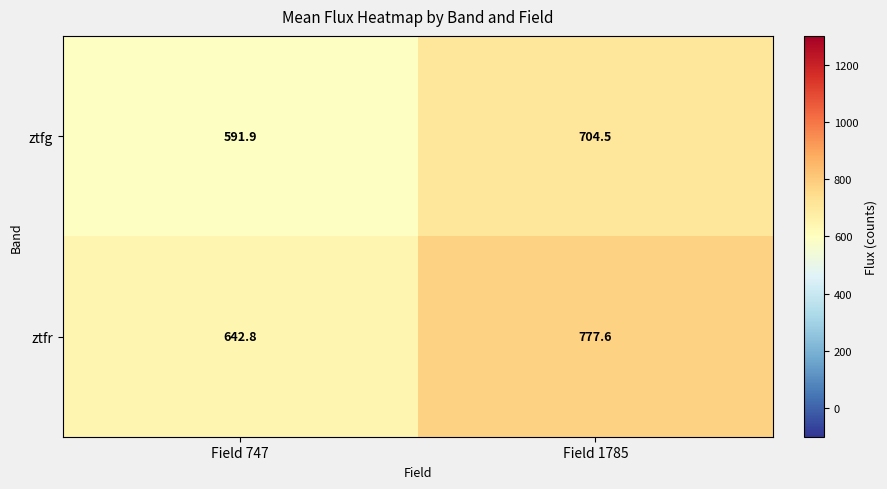

Which series has the largest range (max minus min)?

ztfr